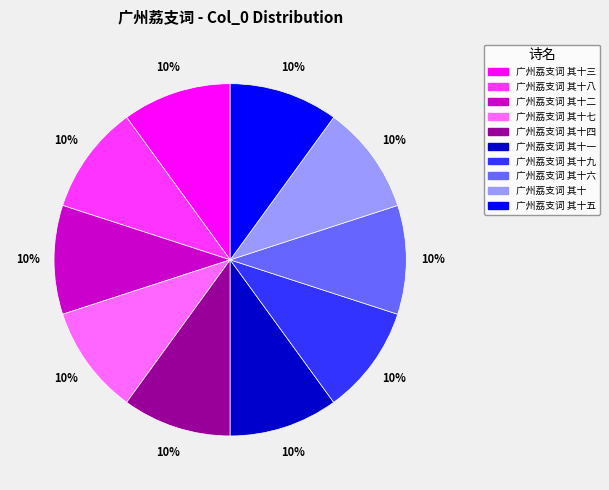

The 广州荔支词 其十三 slice represents 2% of the pie. True or false?

False